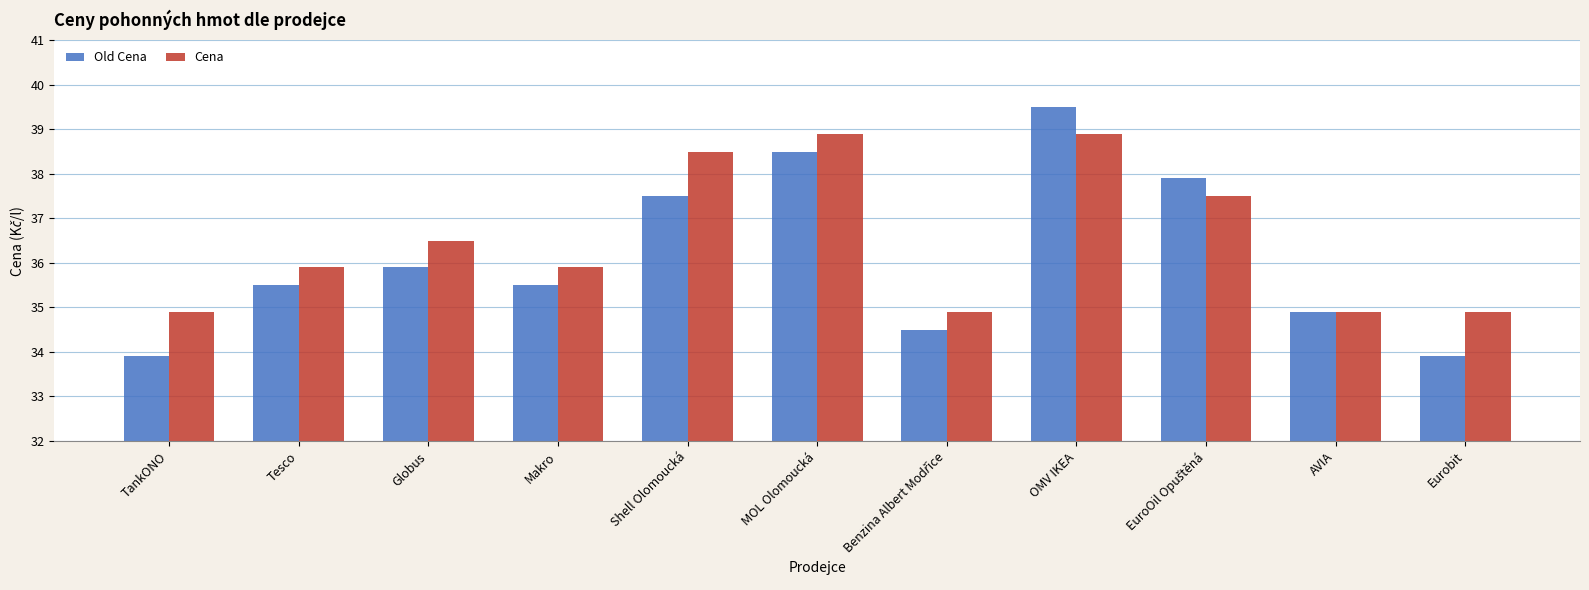

How many data points in Cena are less than 35?

4